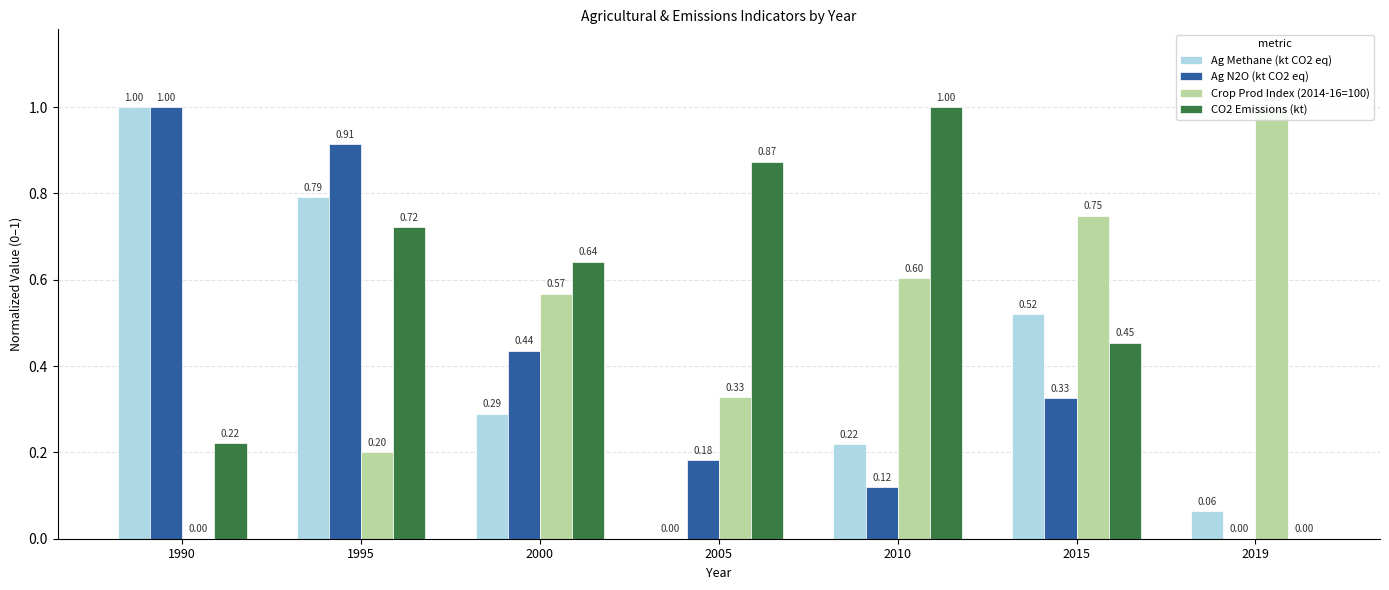

Rank the series by their maximum value, from highest to lowest.

Ag Methane (kt CO2 eq), Ag N2O (kt CO2 eq), Crop Prod Index (2014-16=100), CO2 Emissions (kt)